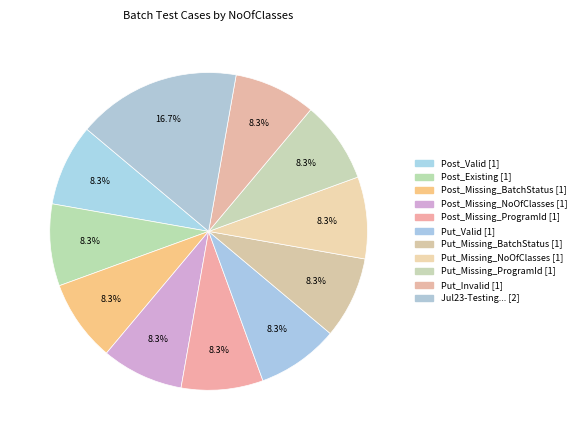

Count the number of slices in the pie.

11